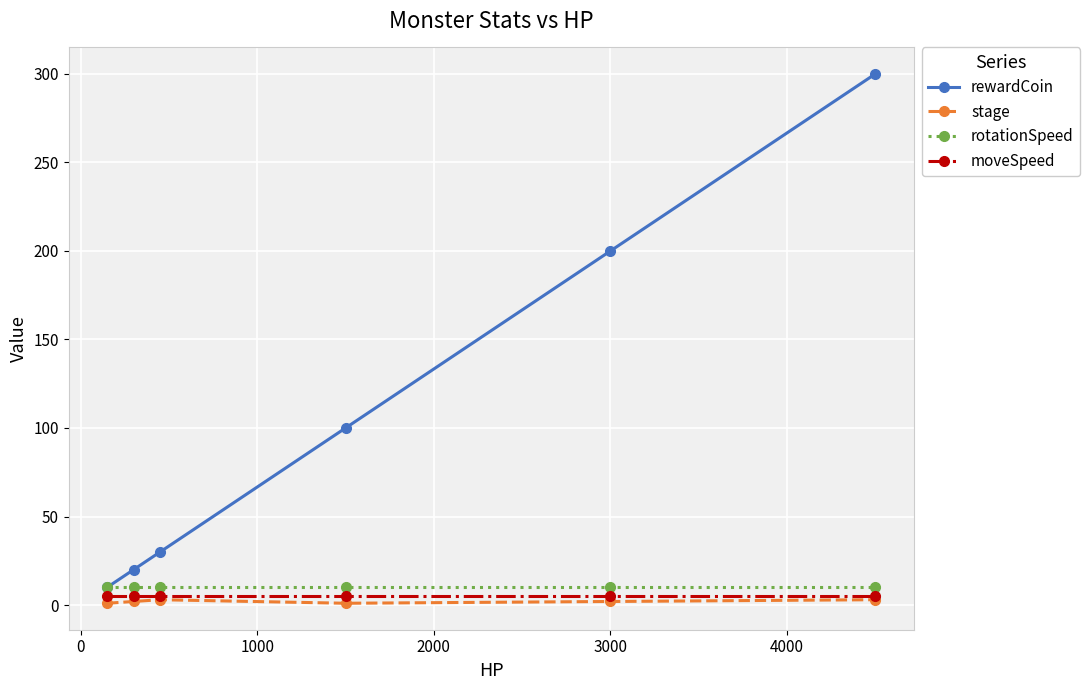

Does the chart display data point markers on the line(s)?

Yes